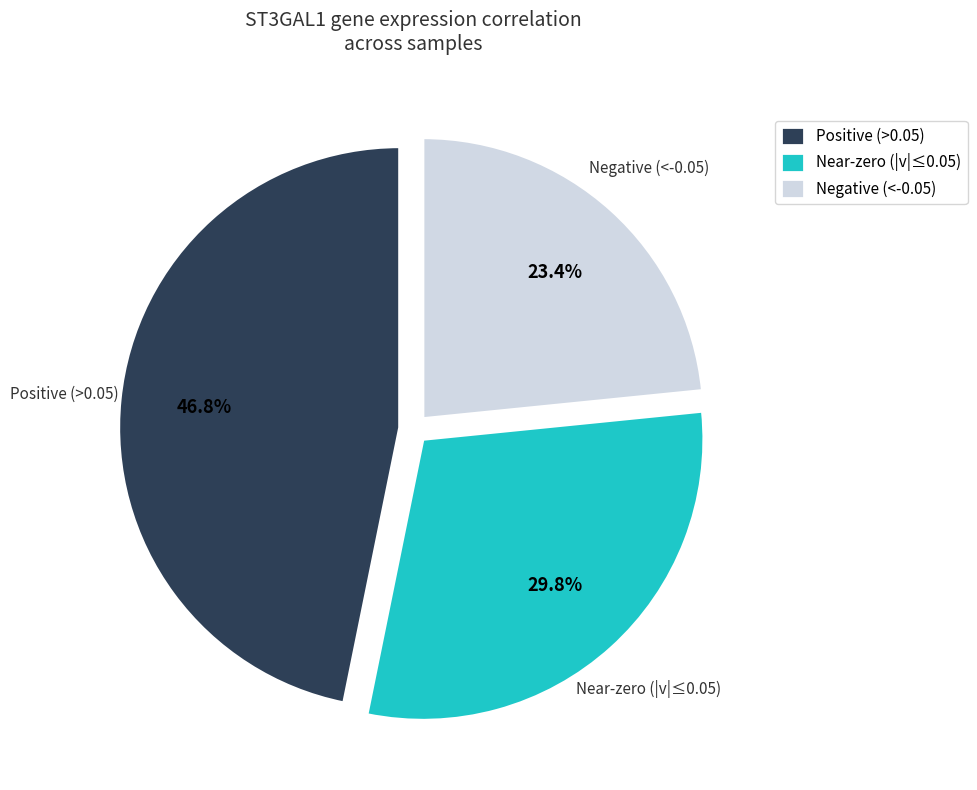

Which has a higher value, Positive (>0.05) or Negative (<-0.05)?

Positive (>0.05)